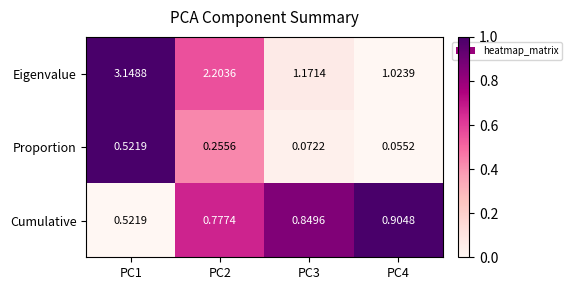

Rank the series at PC3 from highest to lowest value.

Eigenvalue, Cumulative, Proportion